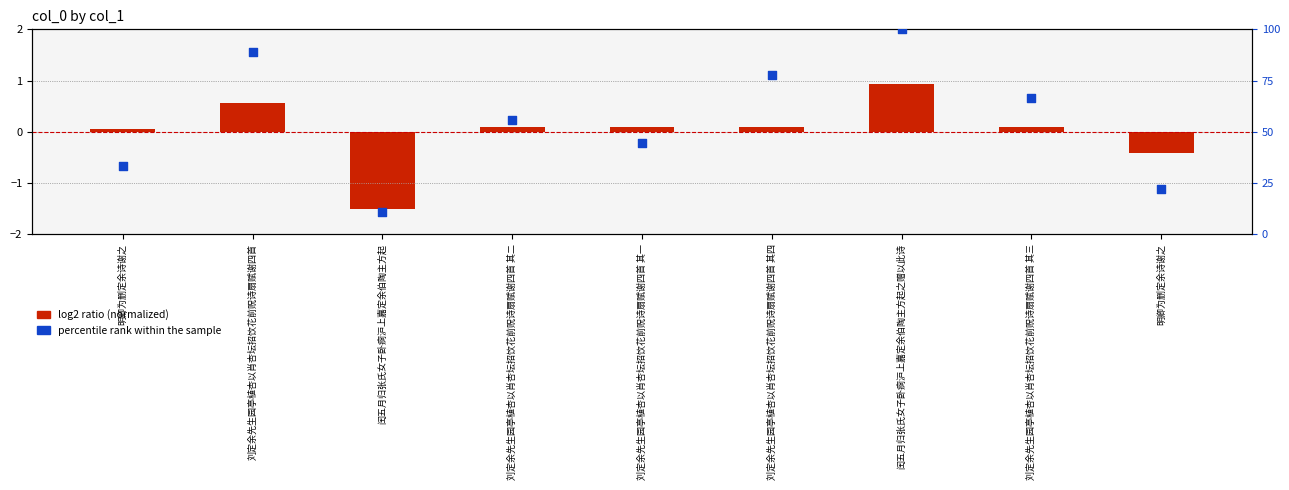

Which series reaches the minimum Y coordinate?

log2 ratio (normalized)